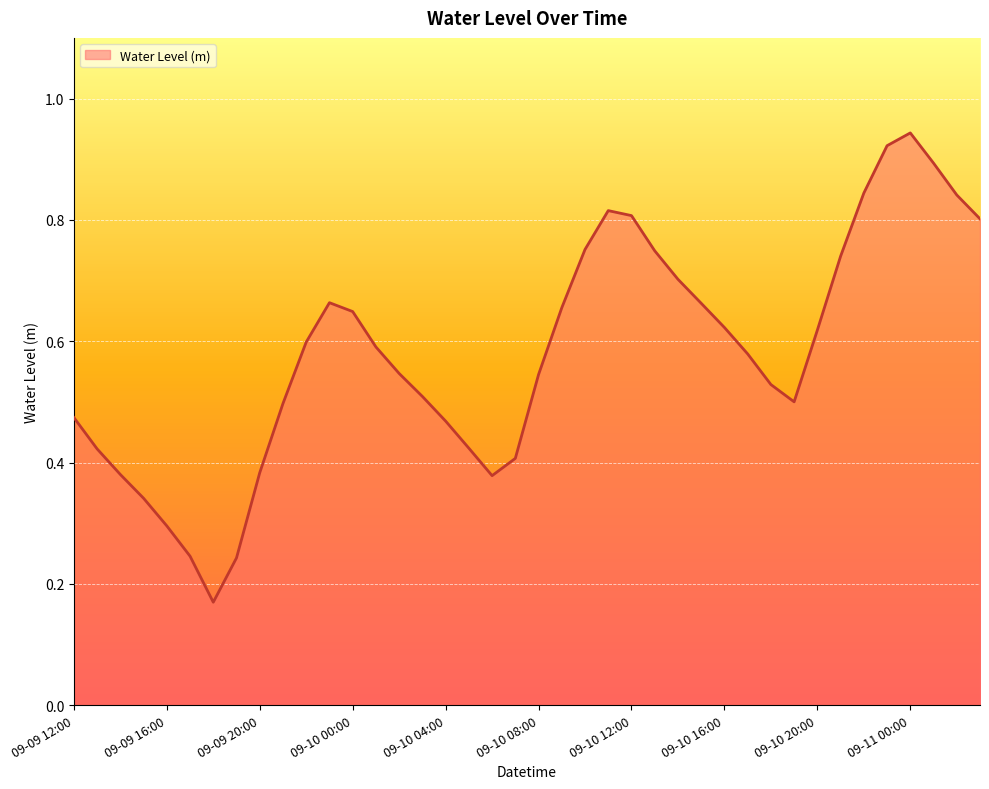

List the labels in order of value, largest first.

09-11 00:00, 09-10 23:00, 09-11 01:00, 09-10 22:00, 09-11 02:00, 09-10 11:00, 09-10 12:00, 09-11 03:00, 09-10 10:00, 09-10 13:00, 09-10 21:00, 09-10 14:00, 09-09 23:00, 09-10 15:00, 09-10 09:00, 09-10 00:00, 09-10 16:00, 09-10 20:00, 09-09 22:00, 09-10 01:00, 09-10 17:00, 09-10 02:00, 09-10 08:00, 09-10 18:00, 09-10 03:00, 09-10 19:00, 09-09 21:00, 09-09 12:00, 09-10 04:00, 09-10 05:00, 09-09 13:00, 09-10 07:00, 09-09 20:00, 09-09 14:00, 09-10 06:00, 09-09 15:00, 09-09 16:00, 09-09 17:00, 09-09 19:00, 09-09 18:00